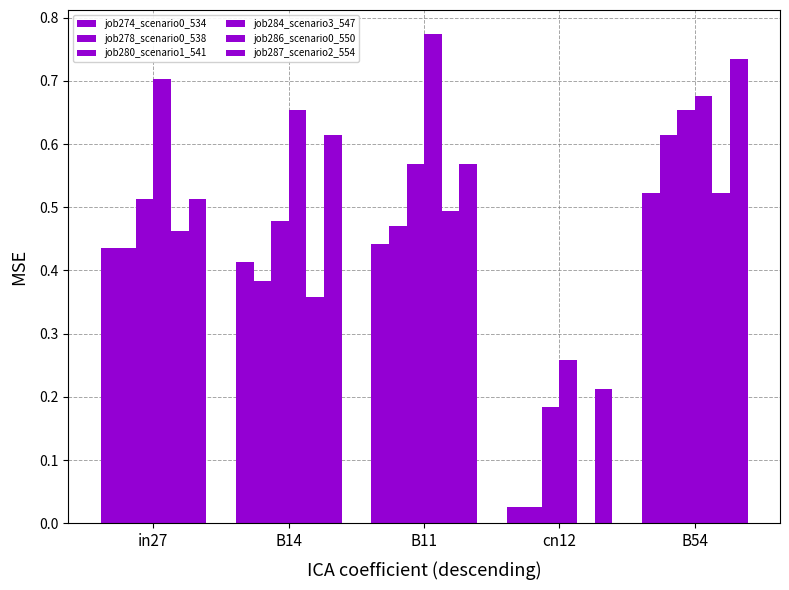

How many groups of bars are there?

5